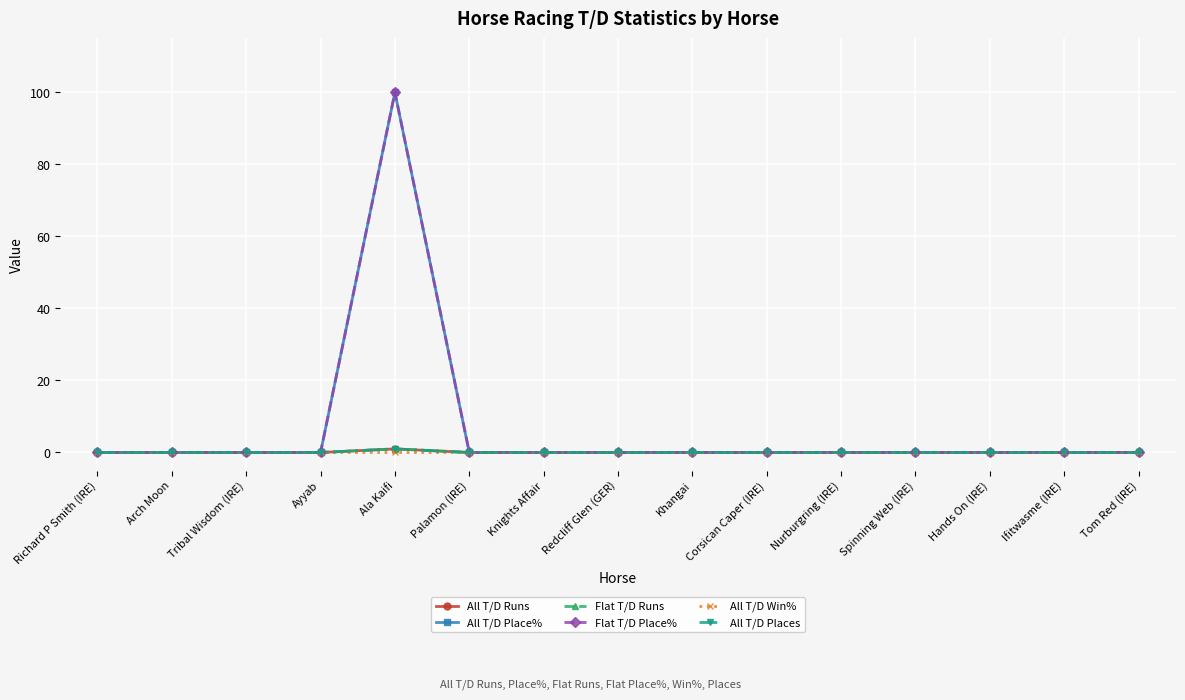

Does the chart have visible grid lines?

Yes